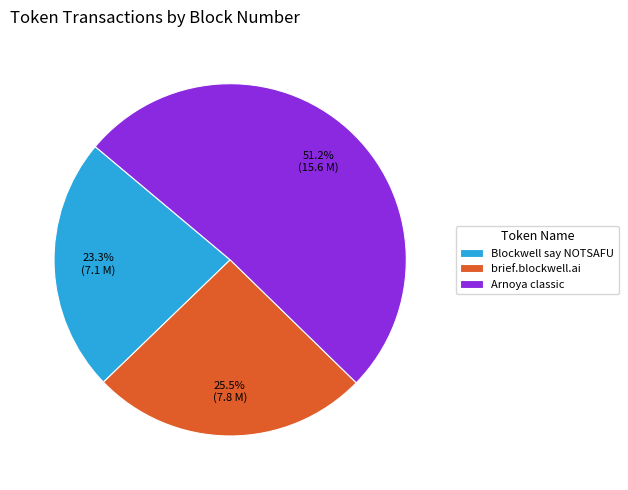

Which has a higher value, Blockwell say NOTSAFU or Arnoya classic?

Arnoya classic